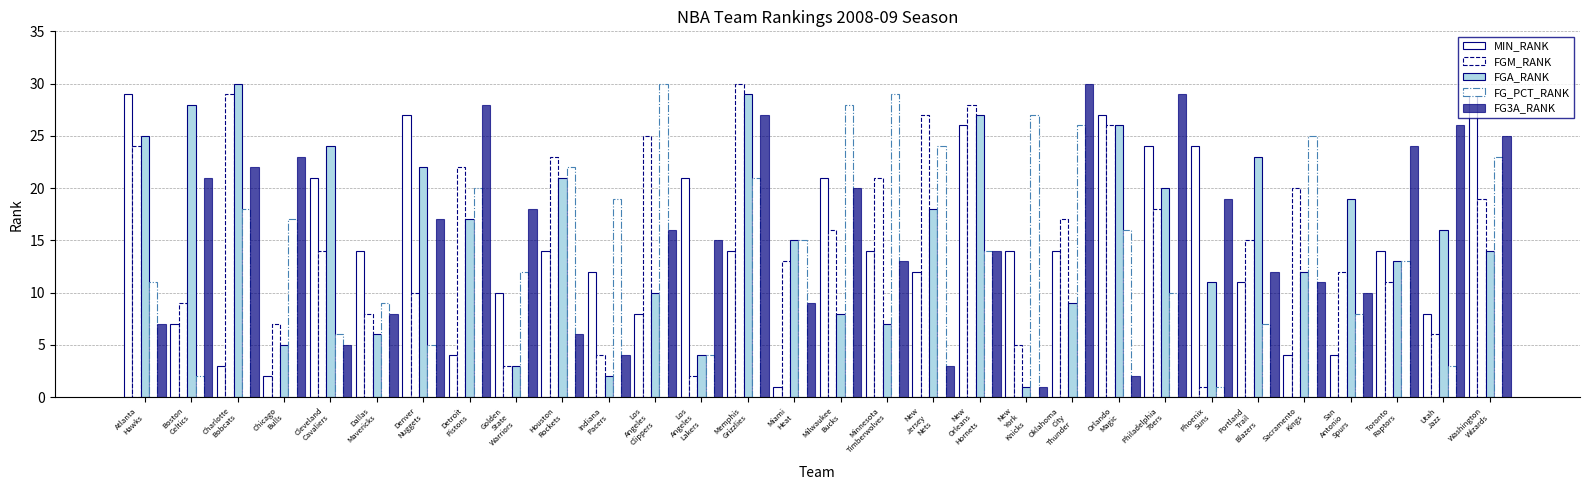

At how many categories does at least one series exceed 12?

30